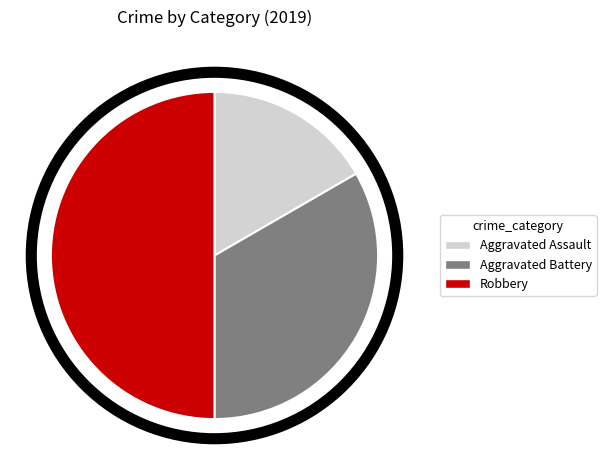

What is the ratio of the value at Aggravated Assault to the value at Aggravated Battery?

0.5